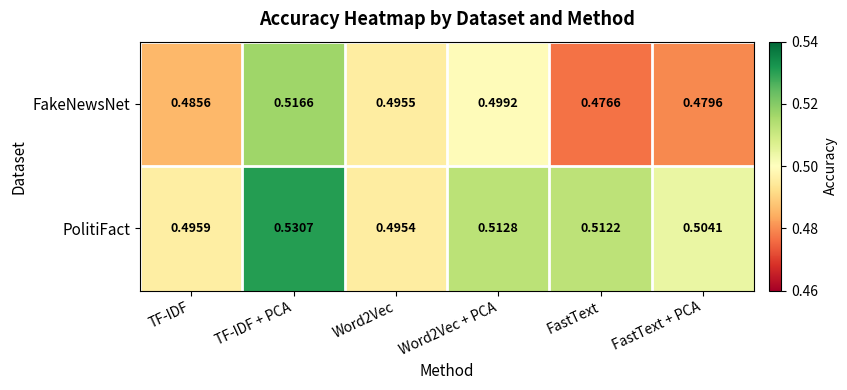

Rank the series by their average value, from lowest to highest.

FakeNewsNet, PolitiFact